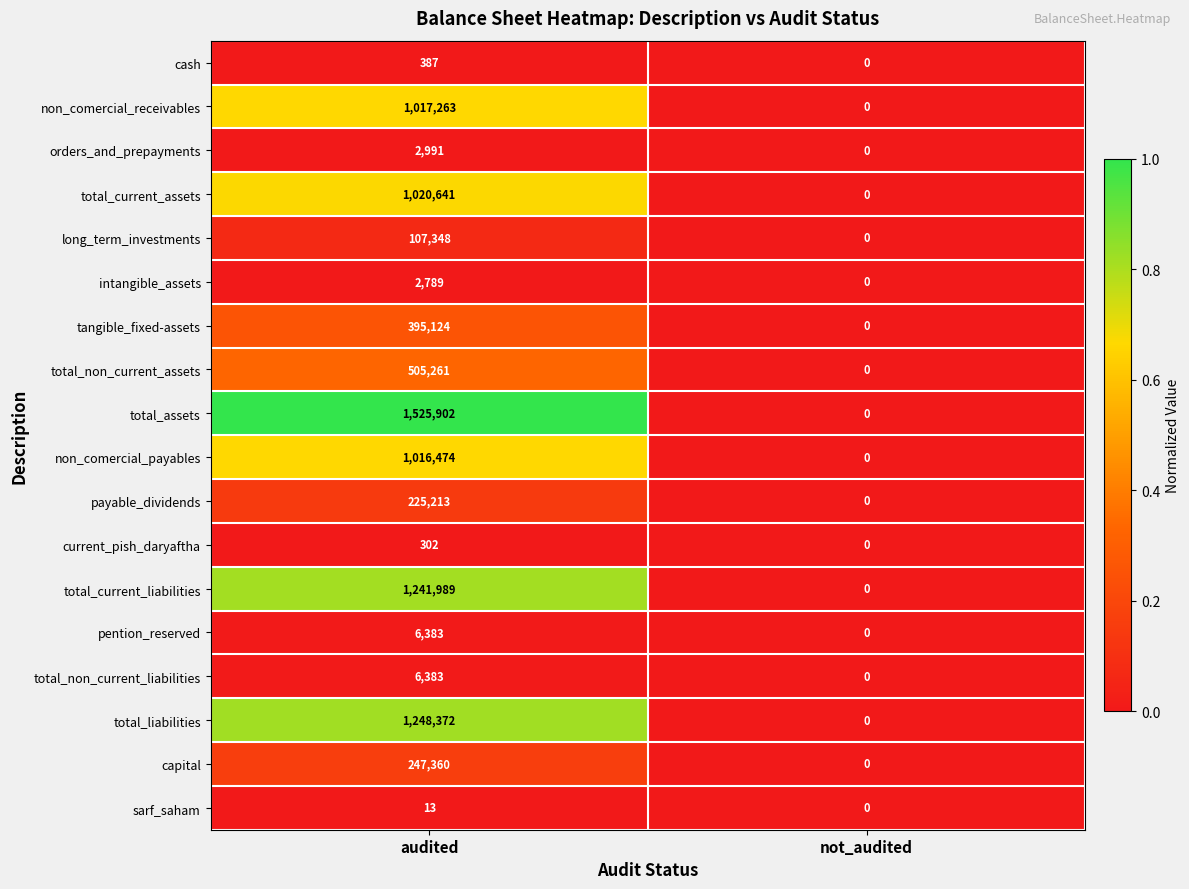

Which series has the largest range (max minus min)?

total_assets